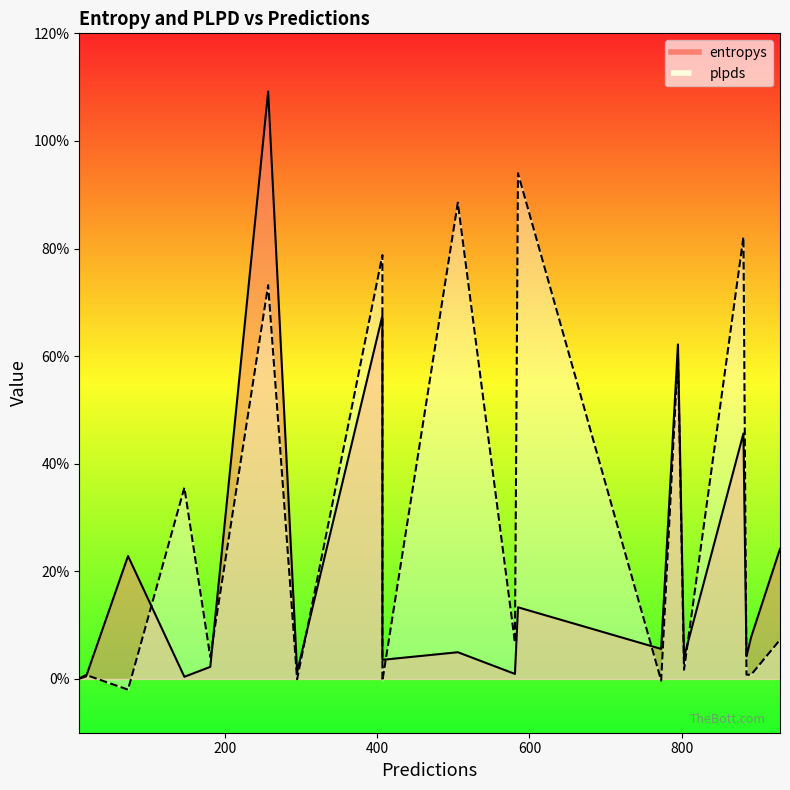

What is the total value across all series at 773?

0.1